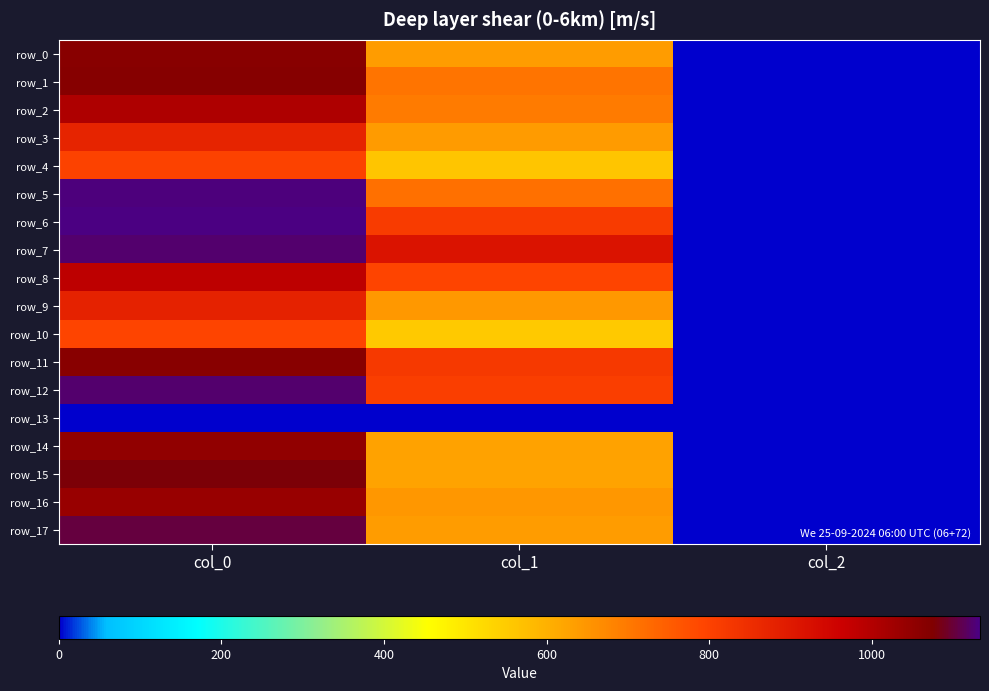

At which label is row_15 closest to 541?

col_1